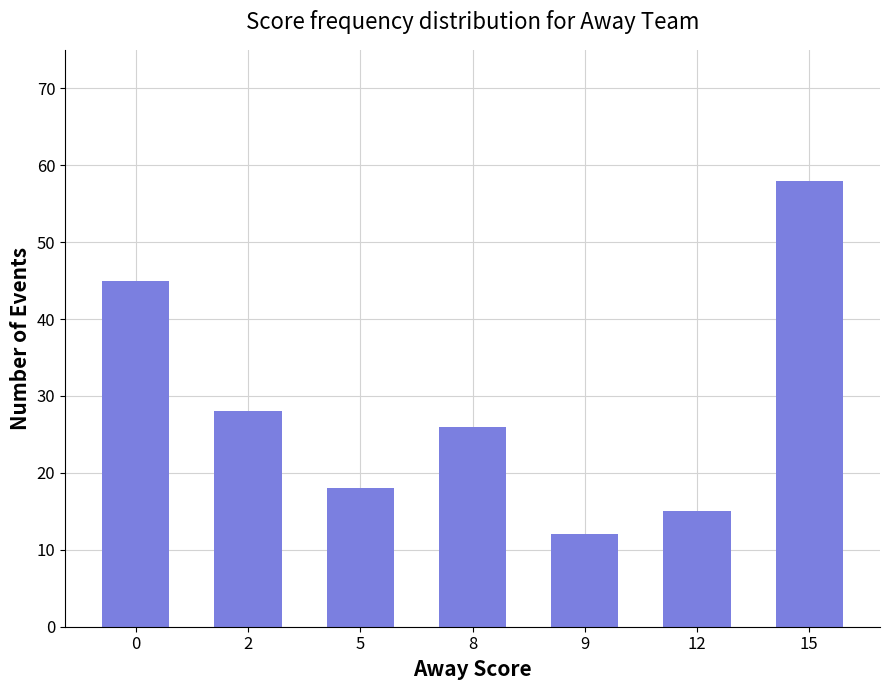

Rank the categories by value from lowest to highest.

9, 12, 5, 8, 2, 0, 15